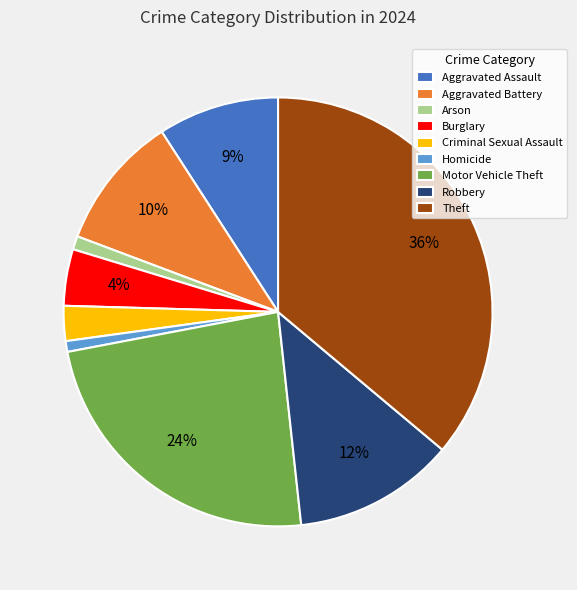

Which has a higher value, Burglary or Criminal Sexual Assault?

Burglary